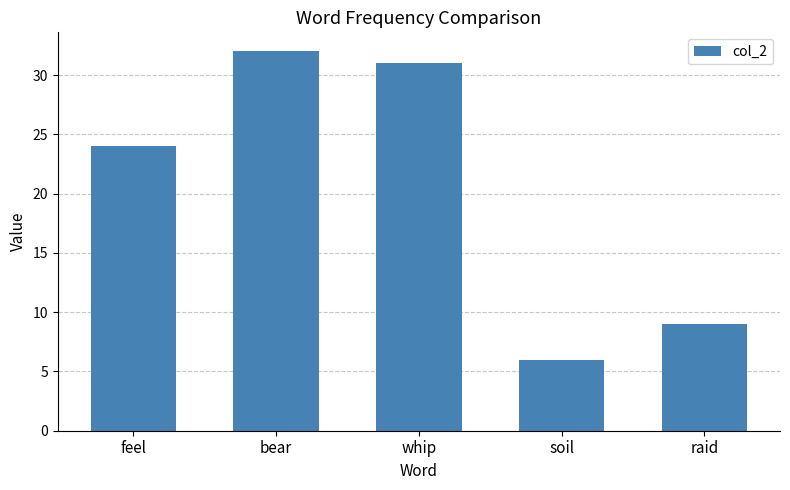

What is the ratio of the value at soil to the value at whip?

0.2